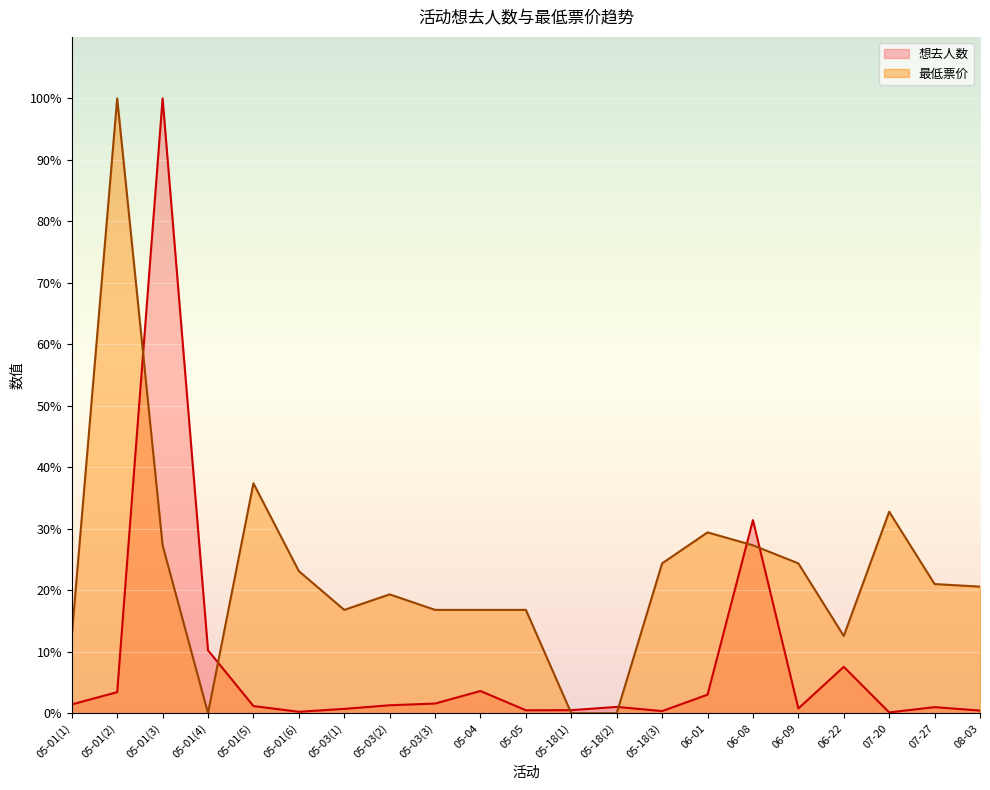

Which series has the largest total across all categories?

最低票价